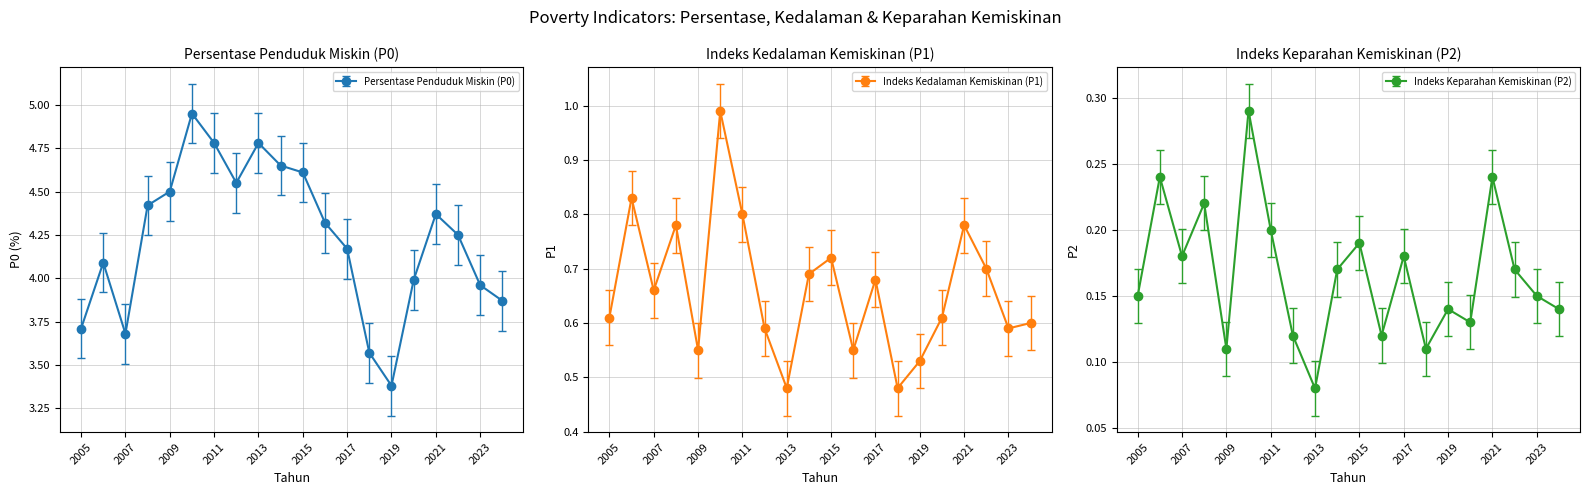

Rank the series by their maximum value, from lowest to highest.

Indeks Keparahan Kemiskinan (P2), Indeks Kedalaman Kemiskinan (P1), Persentase Penduduk Miskin (P0)